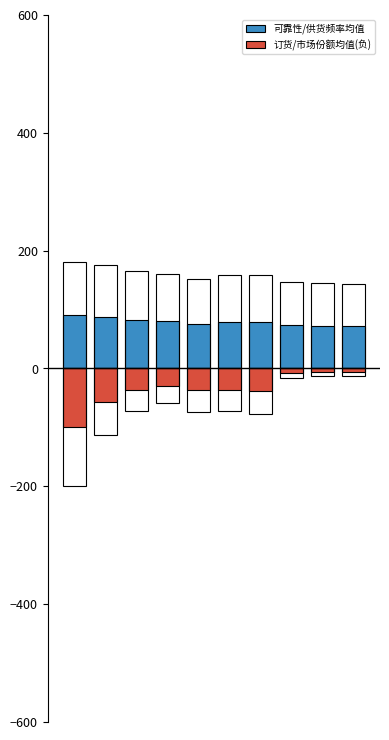

Reading right to left, list all the values displayed in this chart.

可靠性/供货频率均值: 9=72.0	8=72.2	7=73.0	6=79.0	5=79.1	4=76.3	3=80.2	2=82.8	1=87.9	0=90.3
订货/市场份额均值(负): 9=-6.0	8=-6.7	7=-8.4	6=-38.7	5=-36.0	4=-36.9	3=-29.0	2=-35.8	1=-56.4	0=-100.0